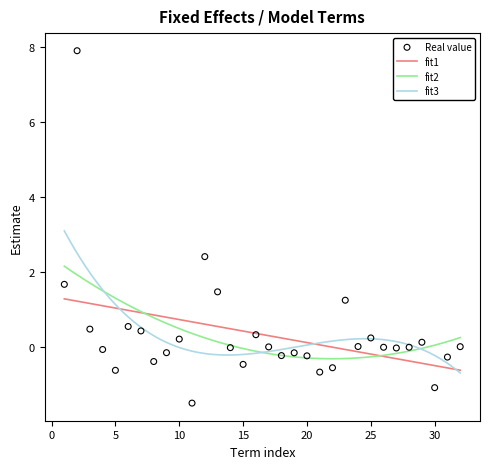

What is the minimum value for fit1?

-0.6